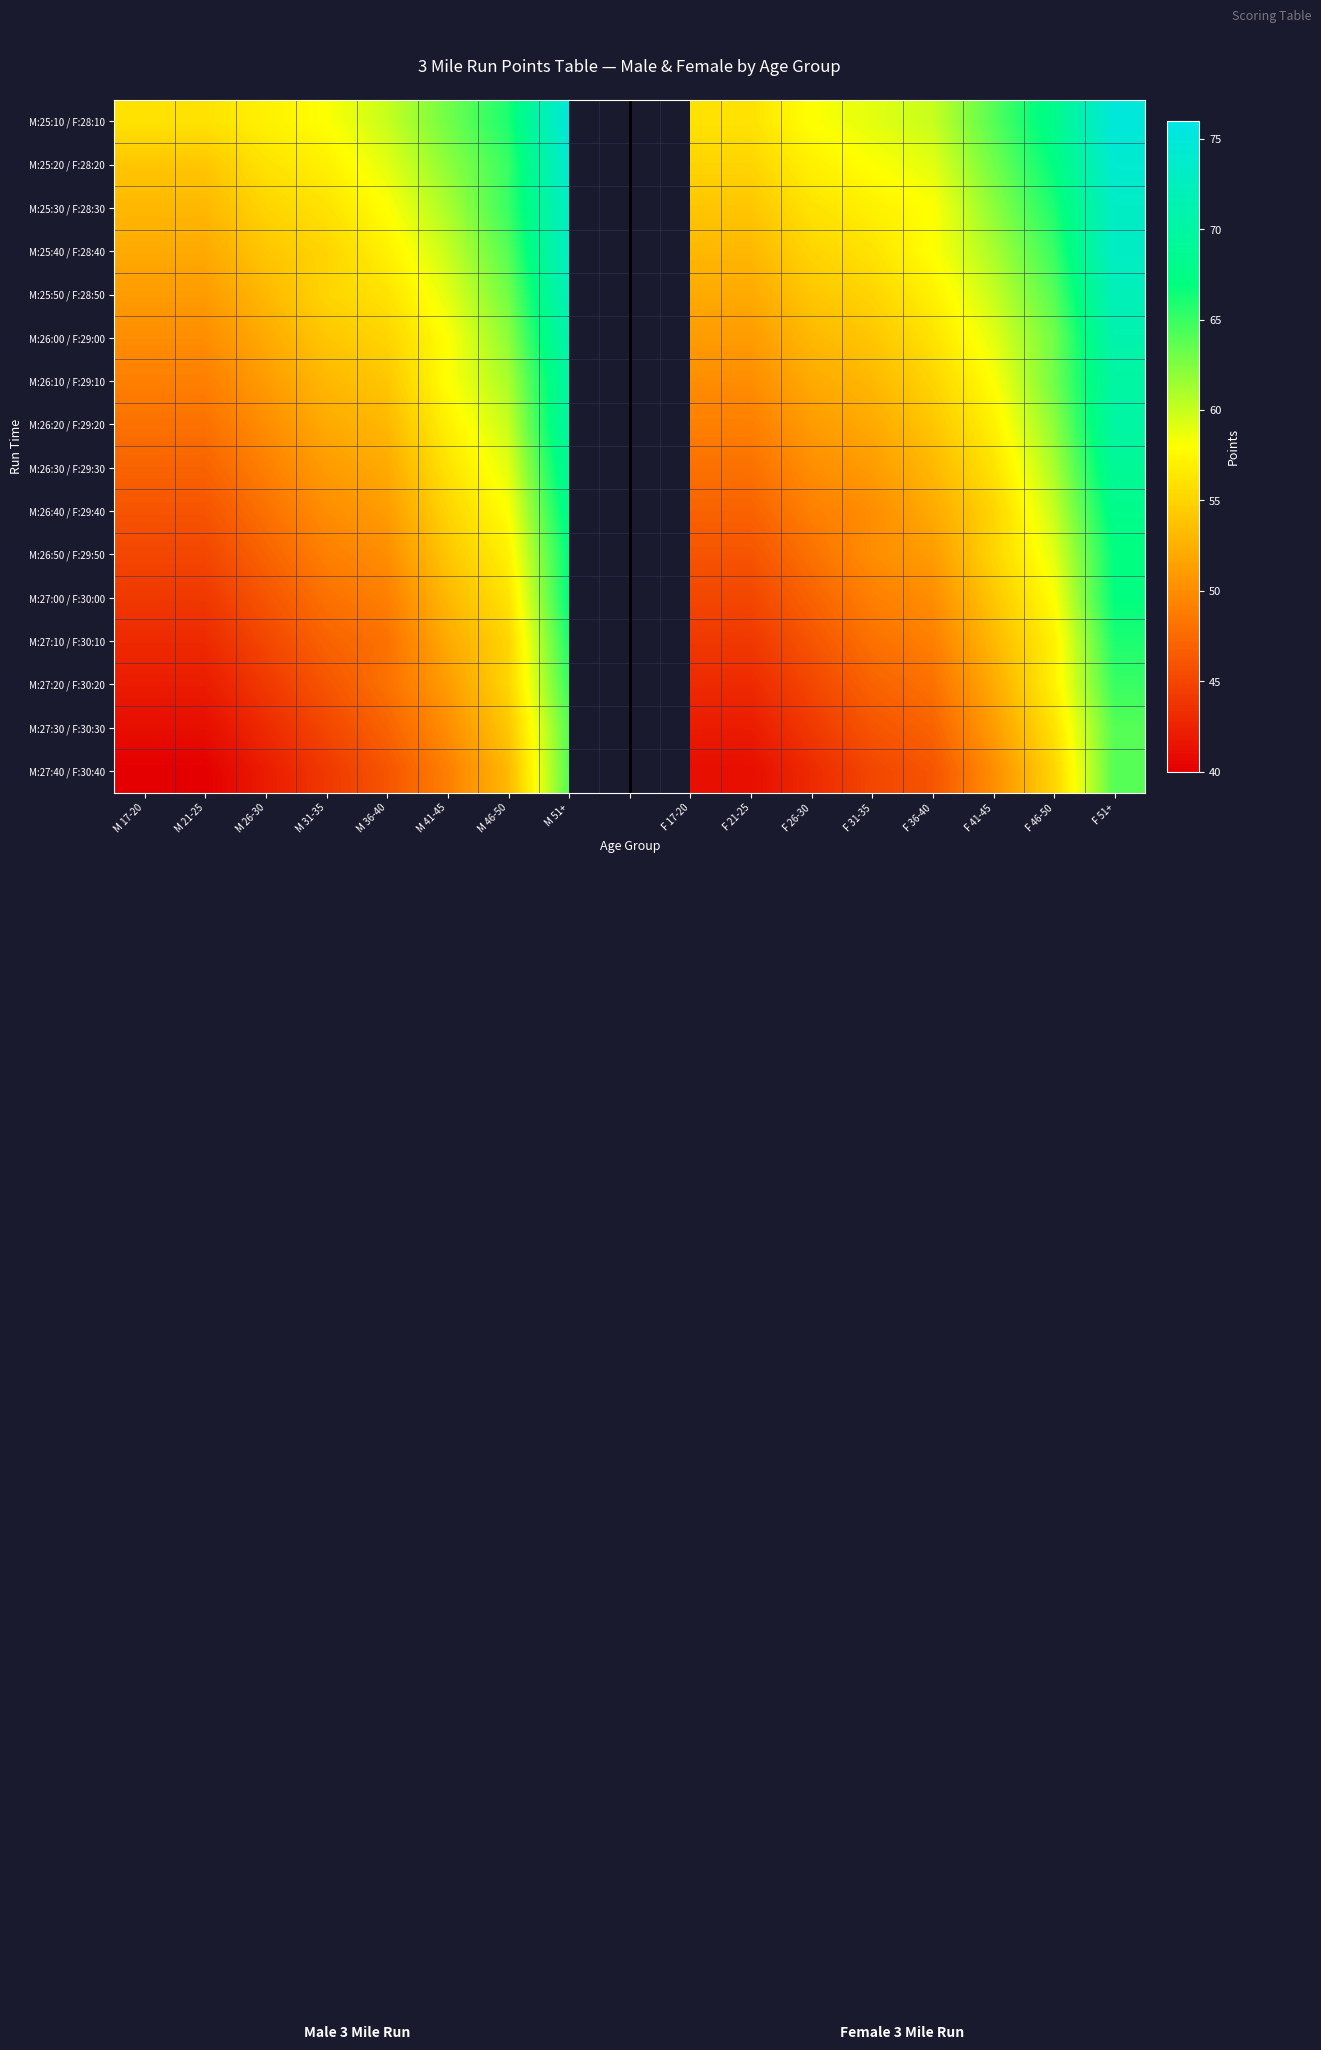

What is the highest value of the M:25:20 / F:28:20 series?

74.0